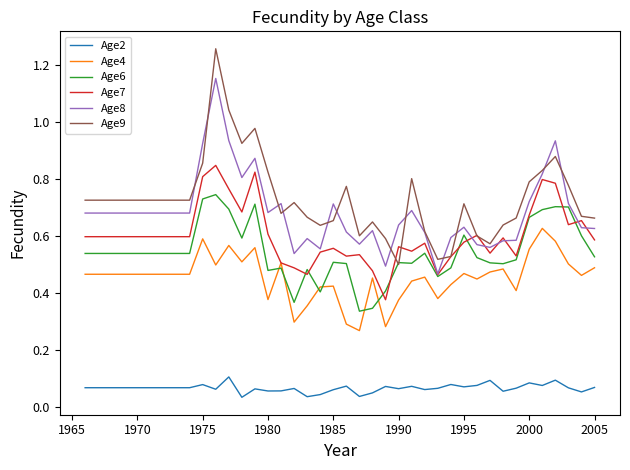

Does the chart display data point markers on the line(s)?

No